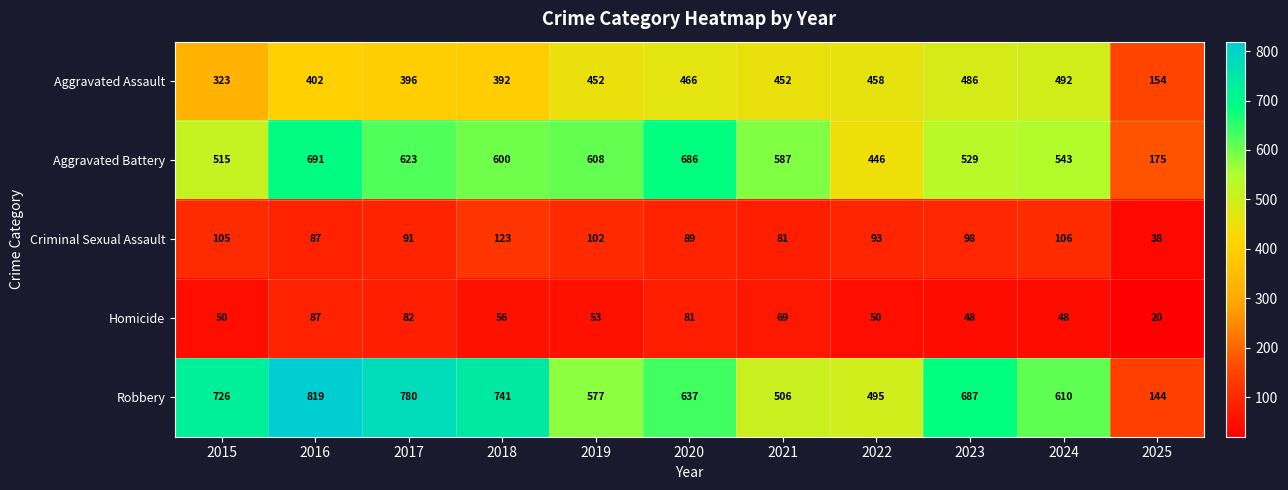

At which label does Aggravated Assault reach its minimum?

2025